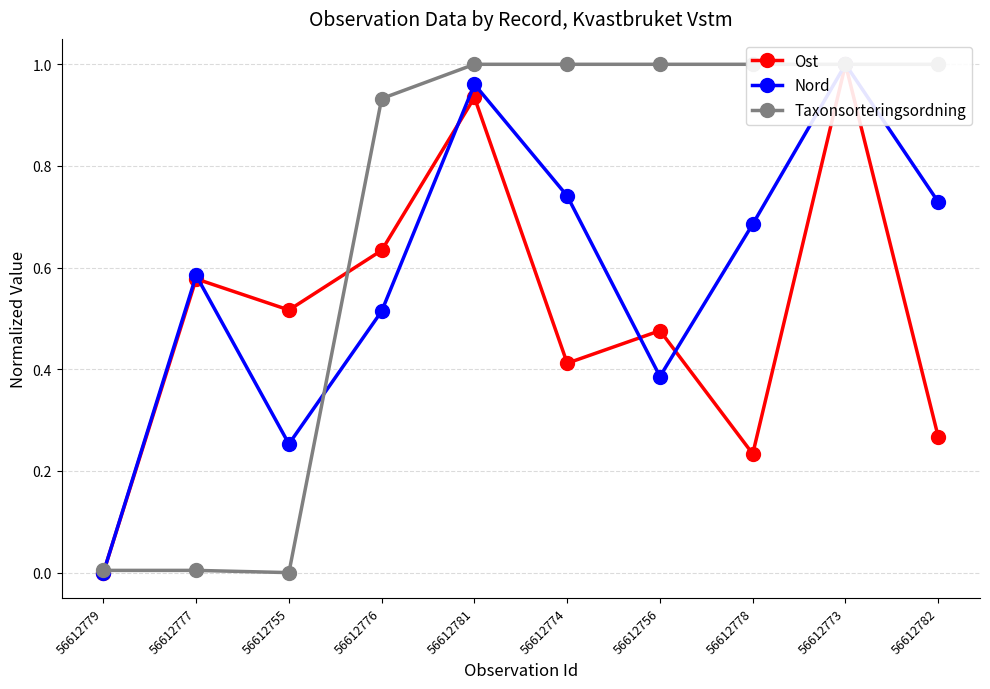

The Ost series shows 0.2 at 56612776. True or false?

False